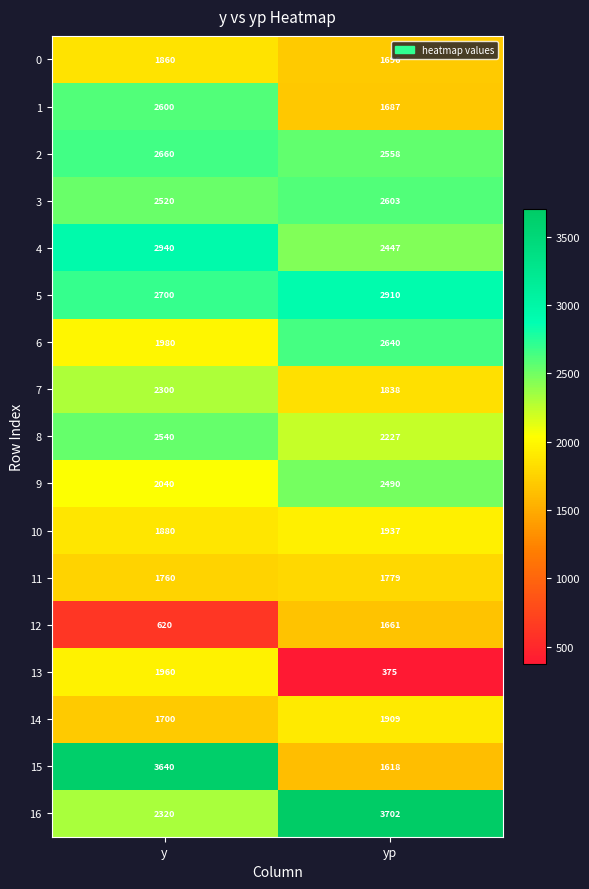

What is the spread (max minus min) of values at yp?

3327